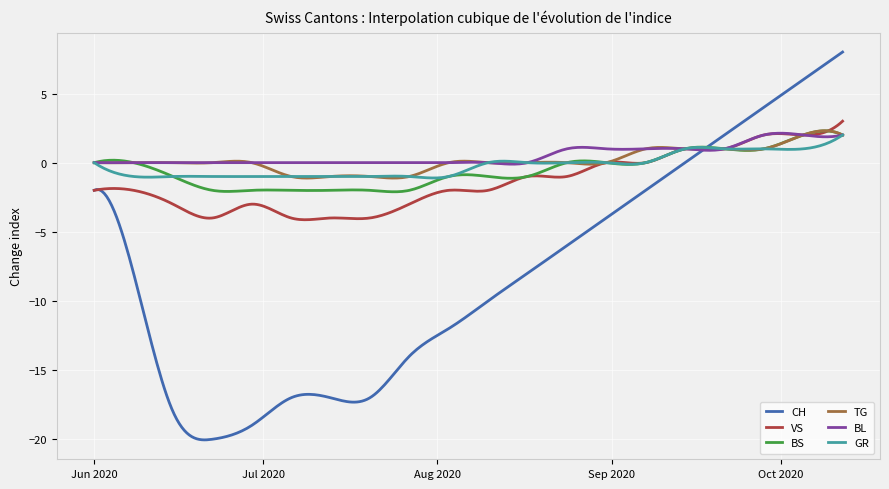

What is the minimum value shown in the chart?

-20.0